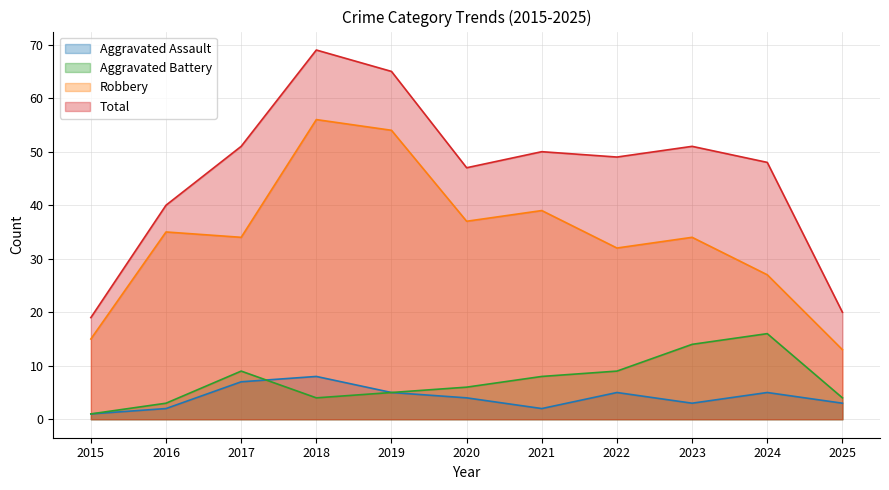

At which category does the chart reach its minimum across all series?

2015